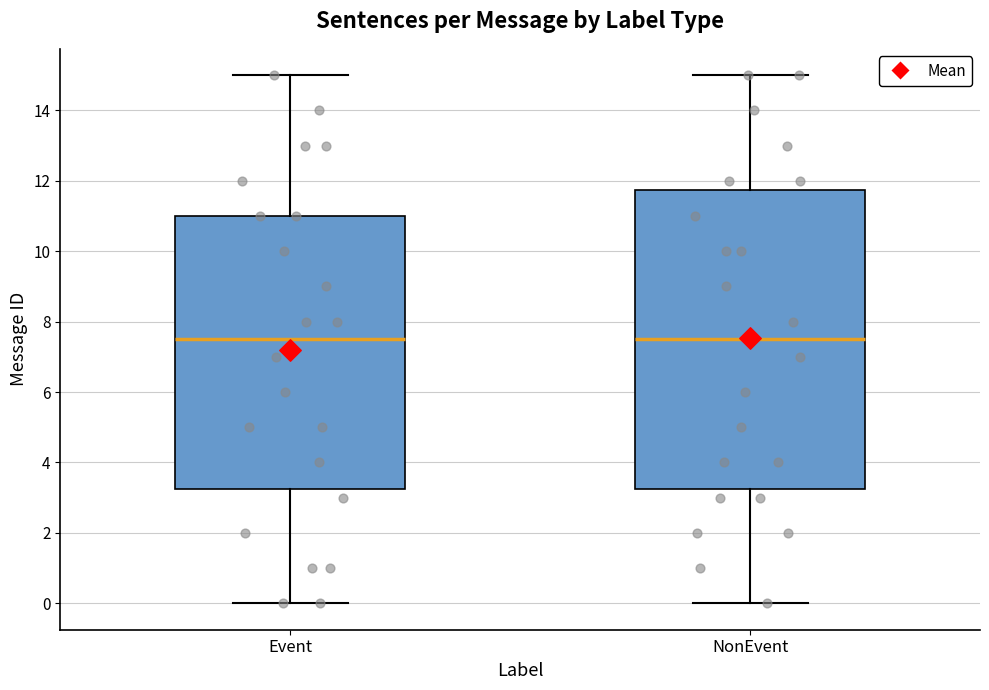

Reading left to right, transcribe this box plot: for each box, give where its median line is, the range the box spans, and where its two whiskers end, as read against the y-axis. The values are not printed on the chart, so give them approximately, as read against the axis.

Event: median 7.6, box 3.2 to 11.0, whiskers 0.0 to 15.0
NonEvent: median 7.6, box 3.2 to 11.8, whiskers 0.0 to 15.0